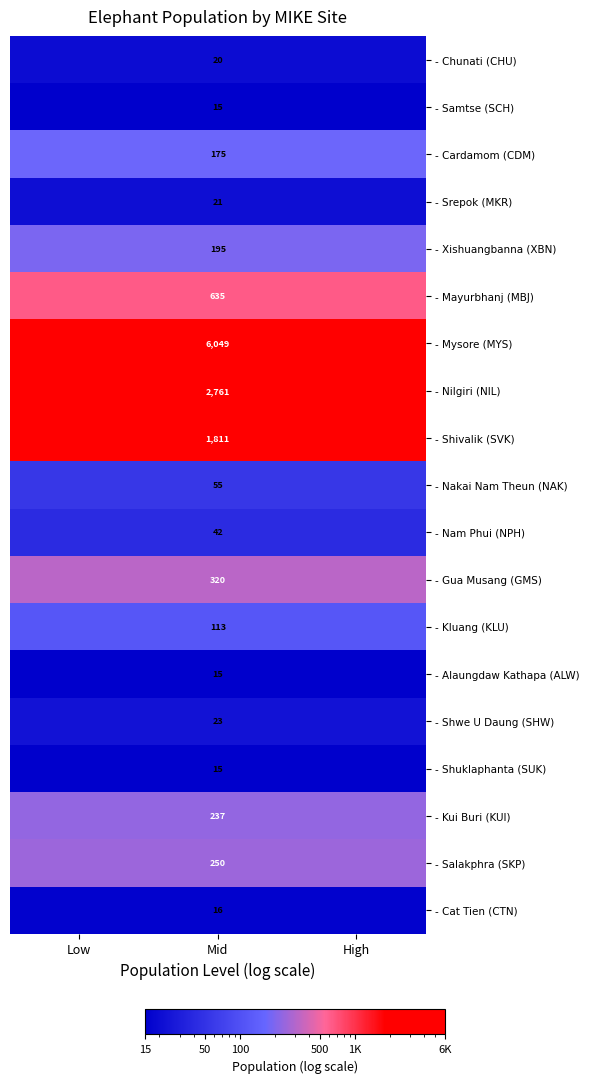

The - Chunati (CHU) series shows 20 at Mid. True or false?

True